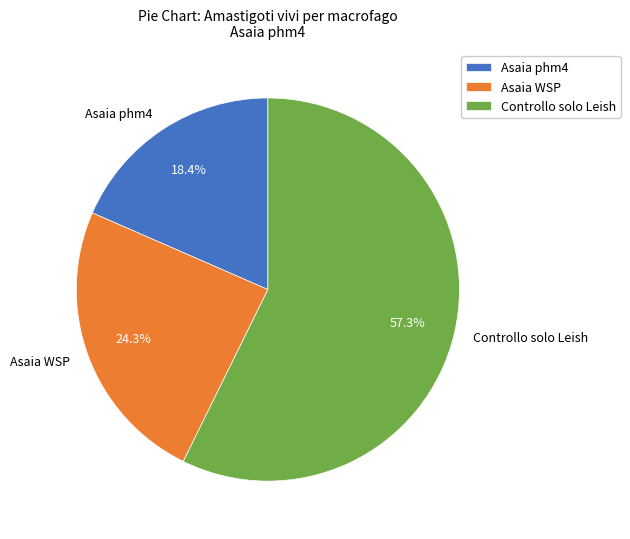

The Asaia phm4 slice represents 25% of the pie. True or false?

False